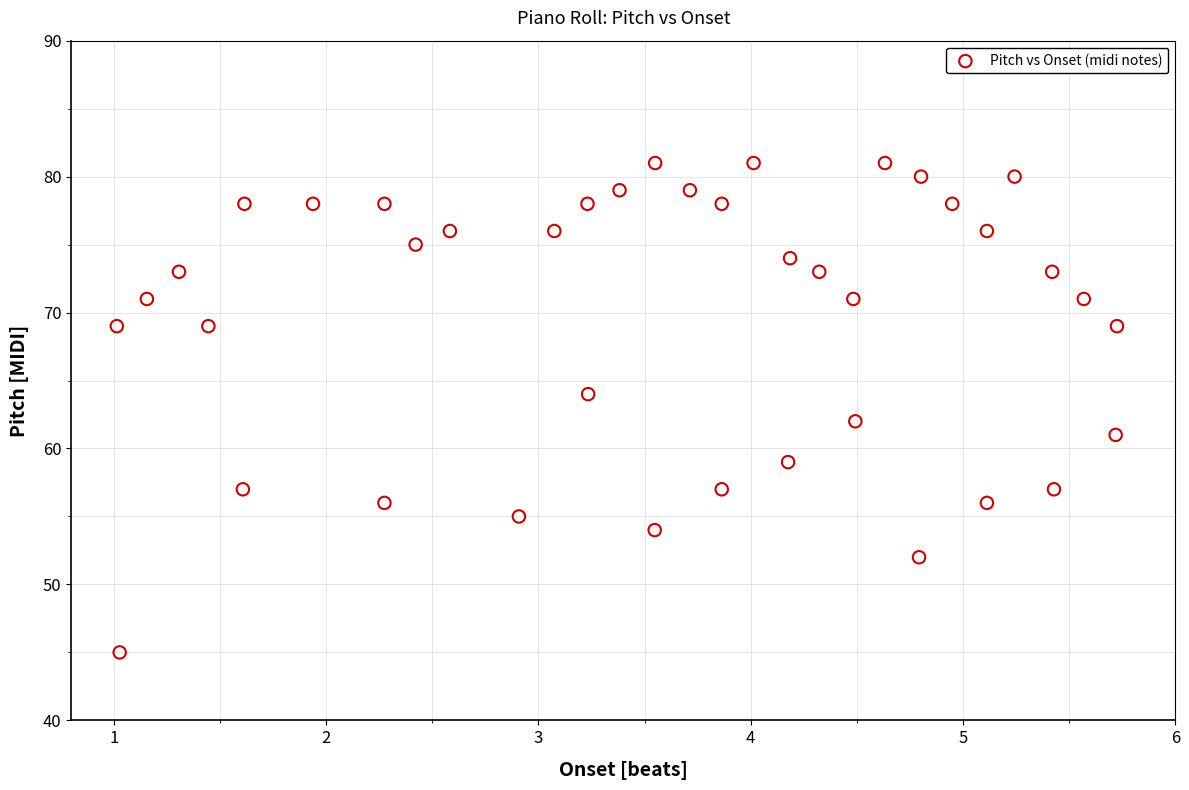

What is the range of Y values (max minus min)?

36